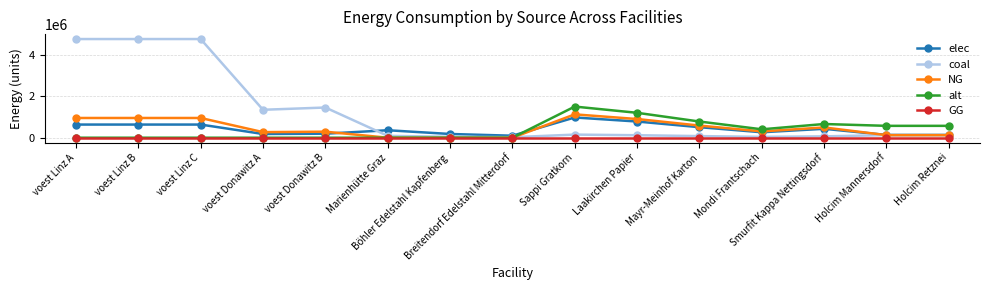

How many lines are shown in the chart?

5